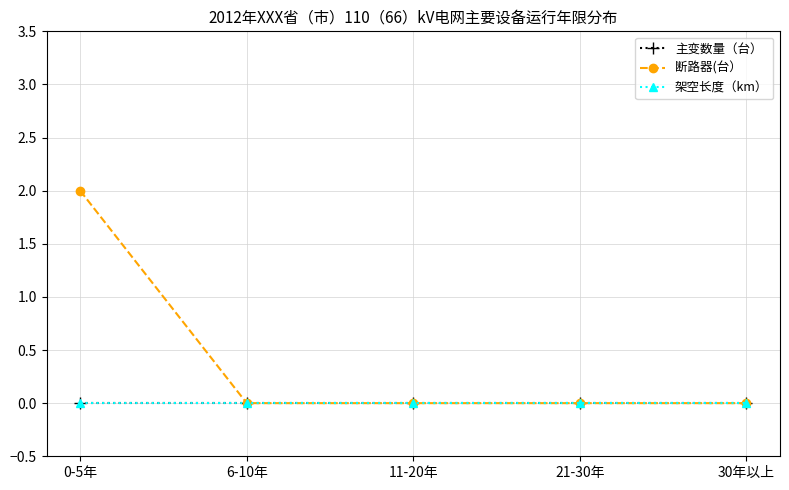

The value of 断路器(台） at 30年以上 is 1. True or false?

False